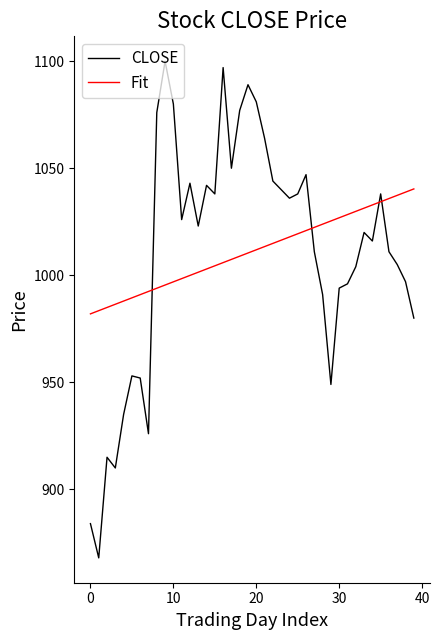

Which series has the largest range (max minus min)?

CLOSE